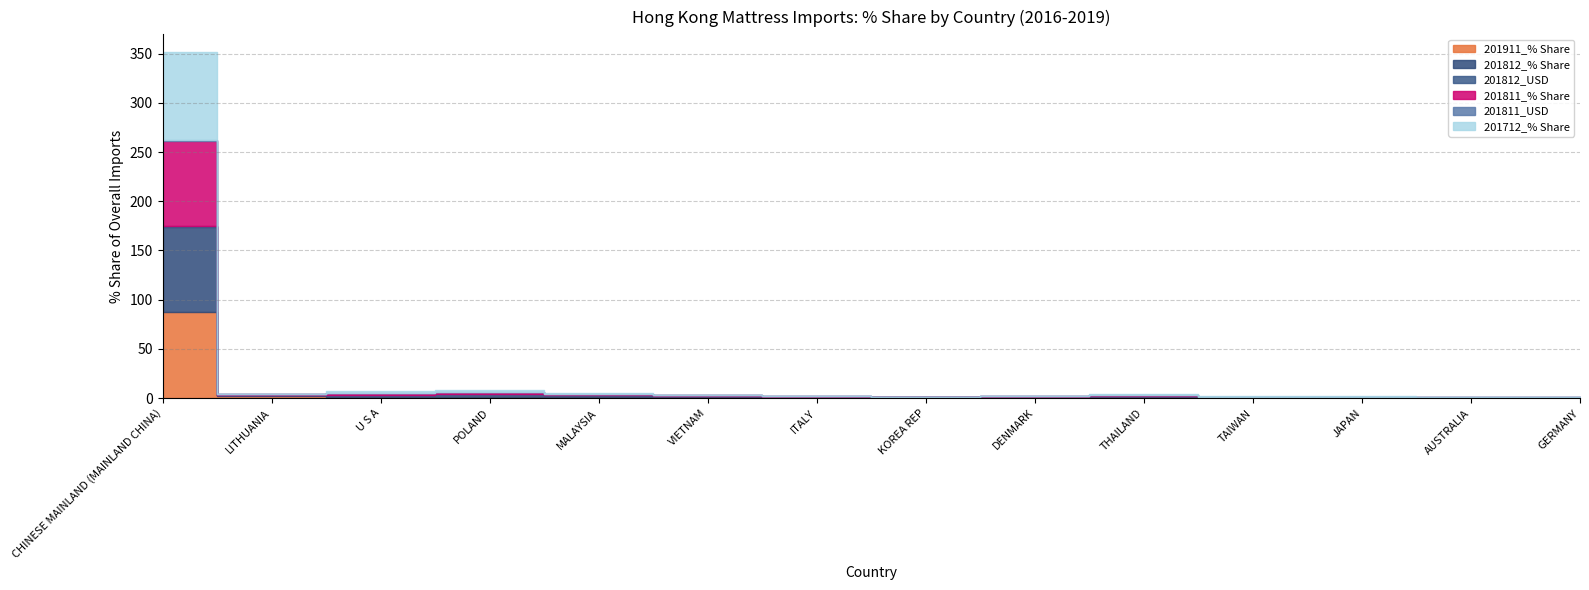

Reading left to right, transcribe all the data shown in this chart.

201911_% Share: CHINESE MAINLAND (MAINLAND CHINA)=87.6	LITHUANIA=1.7	U S A=1.6	POLAND=1.6	MALAYSIA=1.4	VIETNAM=1.1	ITALY=0.7	KOREA REP=0.6	DENMARK=0.5	THAILAND=0.5	TAIWAN=0.5	JAPAN=0.4	AUSTRALIA=0.3	GERMANY=0.3
201812_% Share: CHINESE MAINLAND (MAINLAND CHINA)=86.5	LITHUANIA=1.0	U S A=2.0	POLAND=2.3	MALAYSIA=1.4	VIETNAM=1.0	ITALY=0.6	KOREA REP=0.3	DENMARK=0.7	THAILAND=1.2	TAIWAN=0.4	JAPAN=0.5	AUSTRALIA=0.2	GERMANY=0.2
201812_USD: CHINESE MAINLAND (MAINLAND CHINA)=1.1	LITHUANIA=0.0	U S A=0.0	POLAND=0.0	MALAYSIA=0.0	VIETNAM=0.0	ITALY=0.0	KOREA REP=0.0	DENMARK=0.0	THAILAND=0.0	TAIWAN=0.0	JAPAN=0.0	AUSTRALIA=0.0	GERMANY=0.0
201811_% Share: CHINESE MAINLAND (MAINLAND CHINA)=86.5	LITHUANIA=1.0	U S A=1.9	POLAND=2.3	MALAYSIA=1.4	VIETNAM=0.9	ITALY=0.6	KOREA REP=0.3	DENMARK=0.7	THAILAND=1.3	TAIWAN=0.5	JAPAN=0.5	AUSTRALIA=0.2	GERMANY=0.2
201811_USD: CHINESE MAINLAND (MAINLAND CHINA)=1.0	LITHUANIA=0.0	U S A=0.0	POLAND=0.0	MALAYSIA=0.0	VIETNAM=0.0	ITALY=0.0	KOREA REP=0.0	DENMARK=0.0	THAILAND=0.0	TAIWAN=0.0	JAPAN=0.0	AUSTRALIA=0.0	GERMANY=0.0
201712_% Share: CHINESE MAINLAND (MAINLAND CHINA)=89.3	LITHUANIA=0.8	U S A=1.5	POLAND=1.7	MALAYSIA=1.4	VIETNAM=0.5	ITALY=0.5	KOREA REP=0.0	DENMARK=0.4	THAILAND=1.0	TAIWAN=0.4	JAPAN=0.5	AUSTRALIA=0.4	GERMANY=0.2